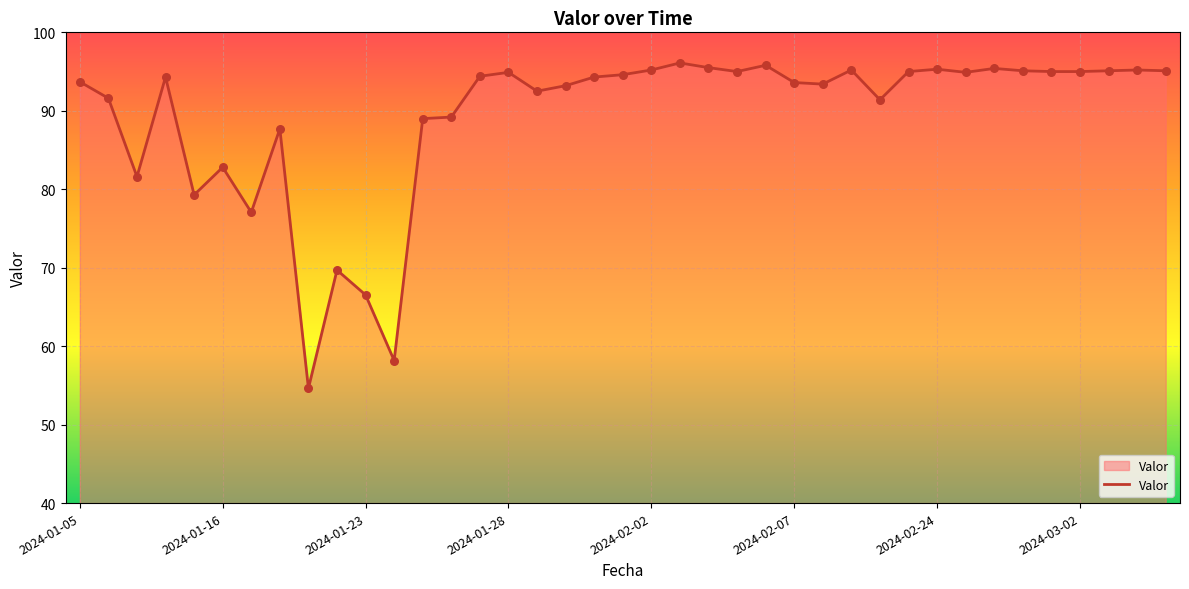

What is the smallest value displayed?

54.6